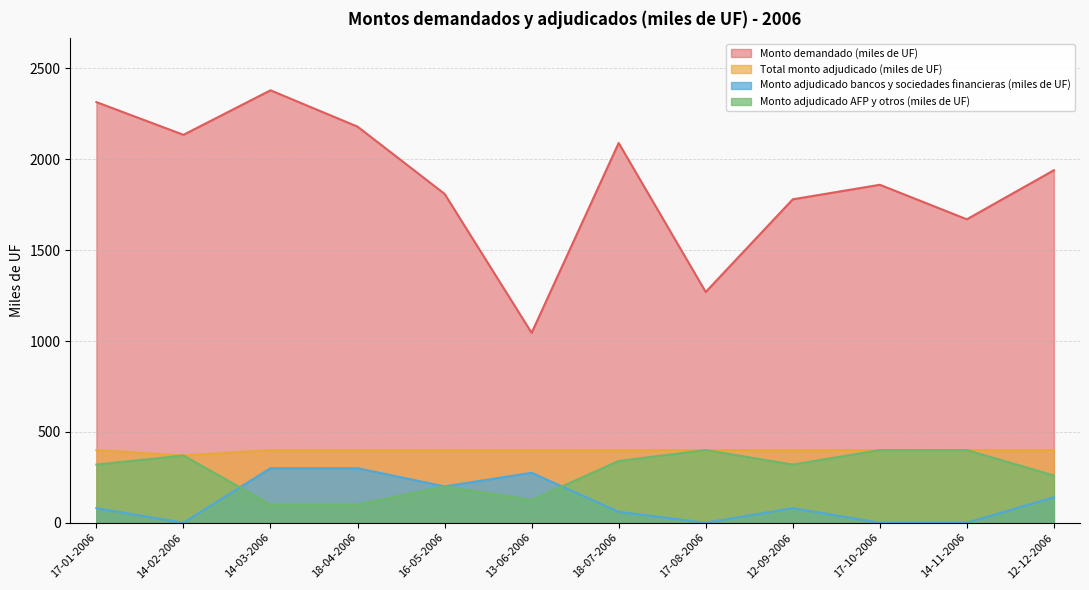

What is the label of the 4th point from the right?

12-09-2006